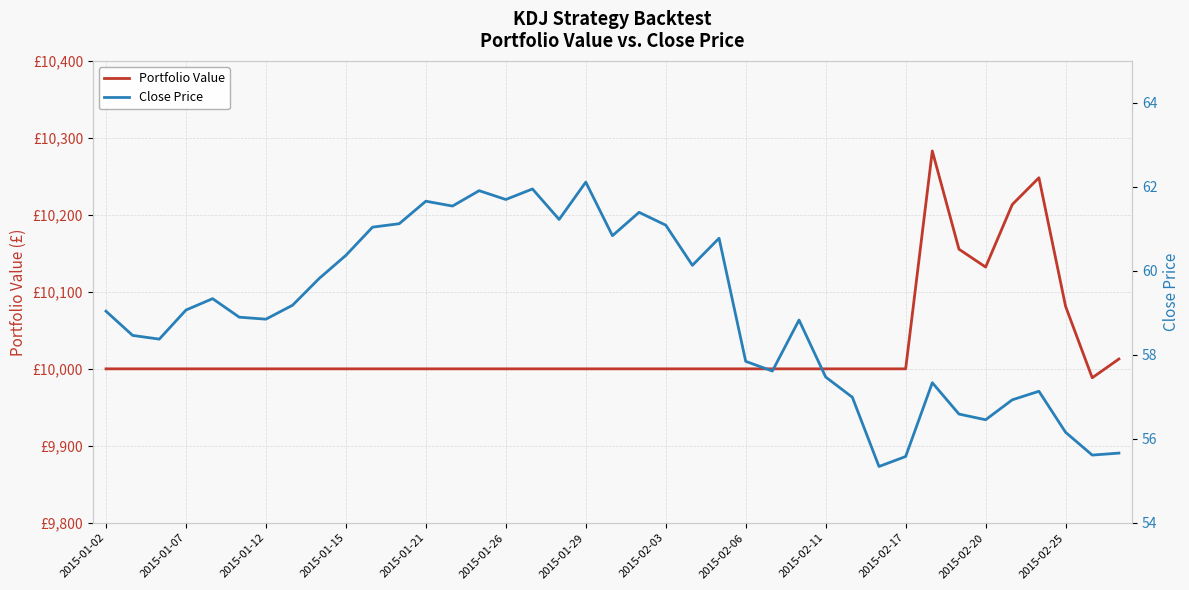

True or false: Portfolio Value and Close Price intersect in this chart.

False